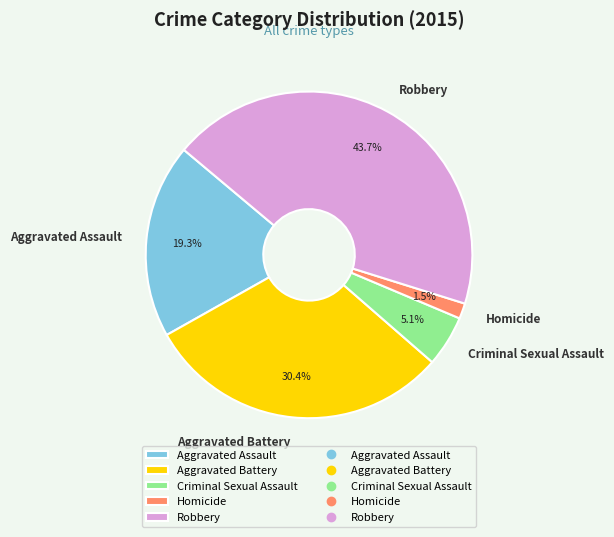

Approximately how many times larger is the value at Aggravated Battery compared to Robbery?

0.7